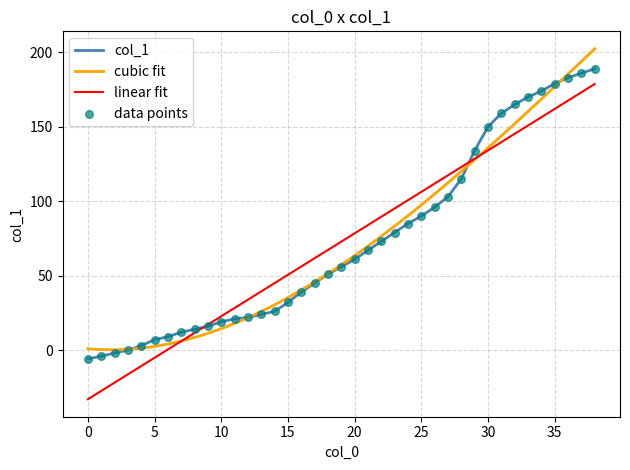

What is the ratio of the value at 22 to the value at 36?

0.4